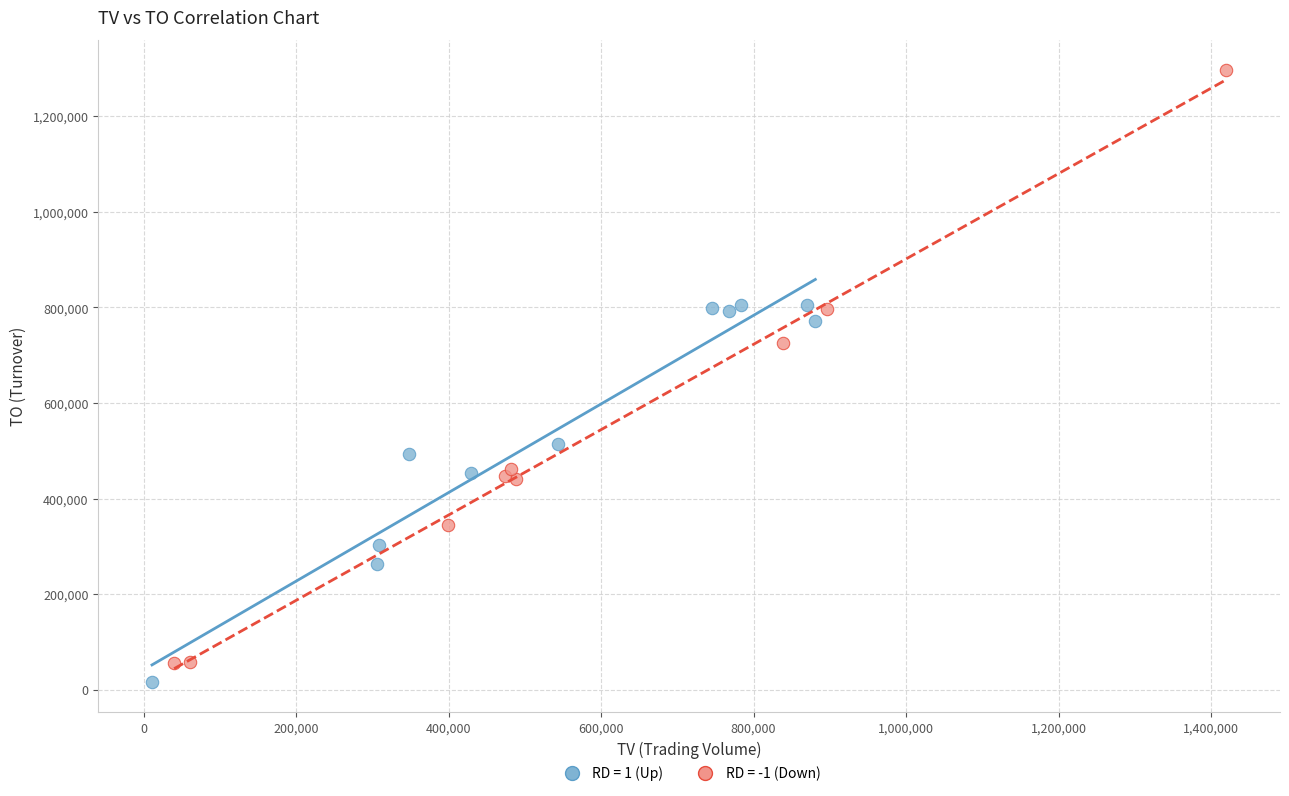

Which series contains the highest Y value?

RD = -1 (Down)